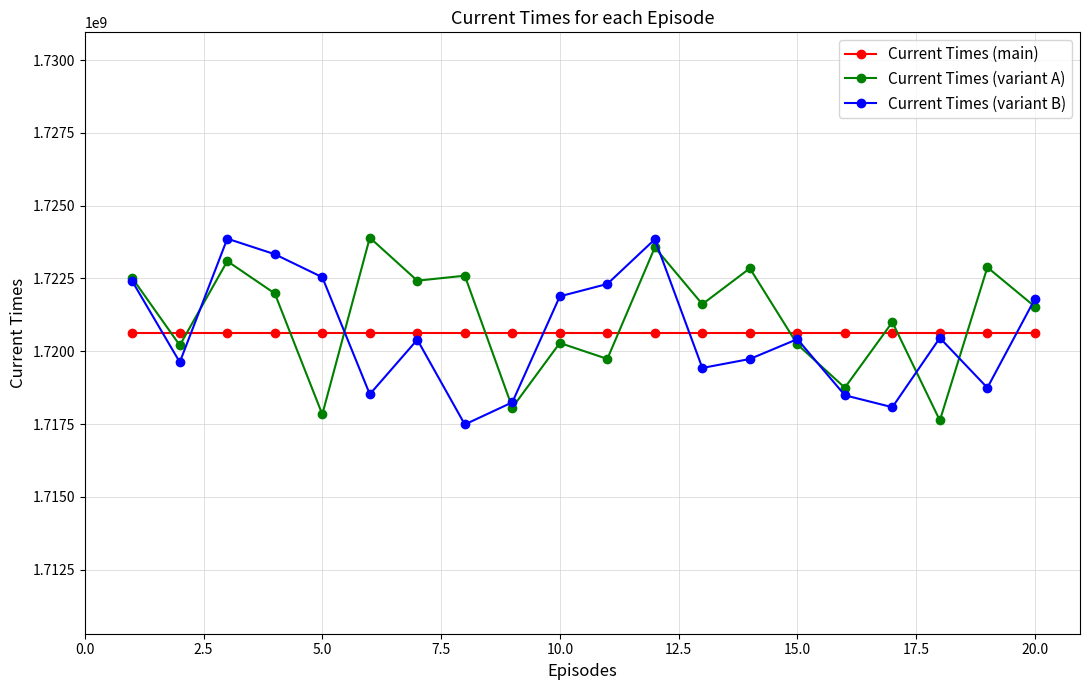

What is the value of the Current Times (variant B) point at the 20th from the left?

1721795434.0